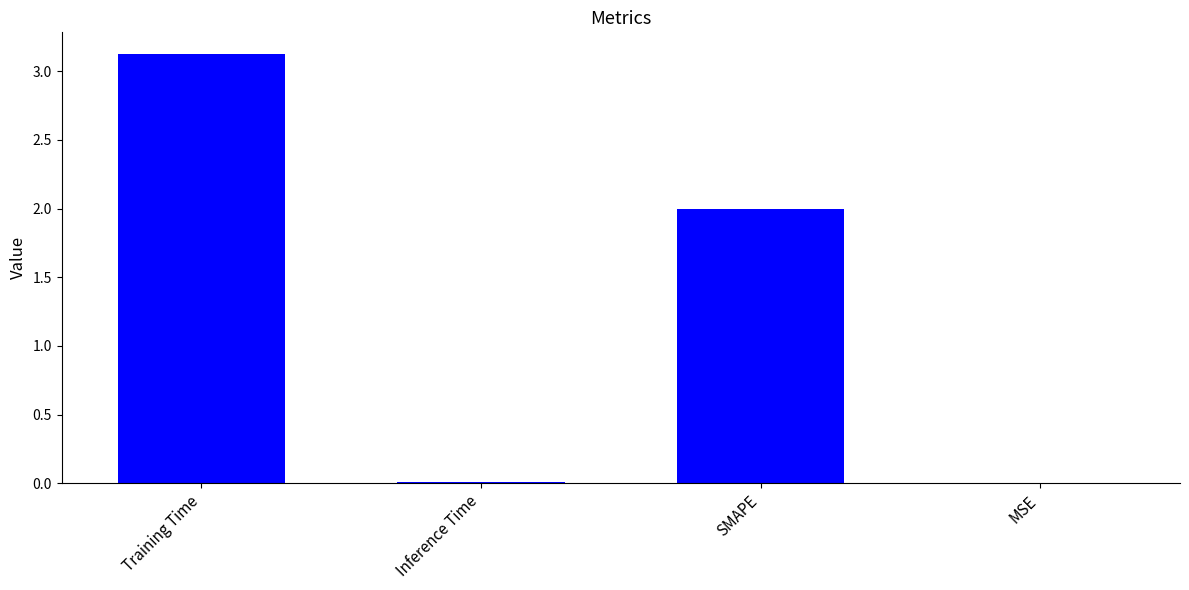

How many categories are shown in the chart?

4